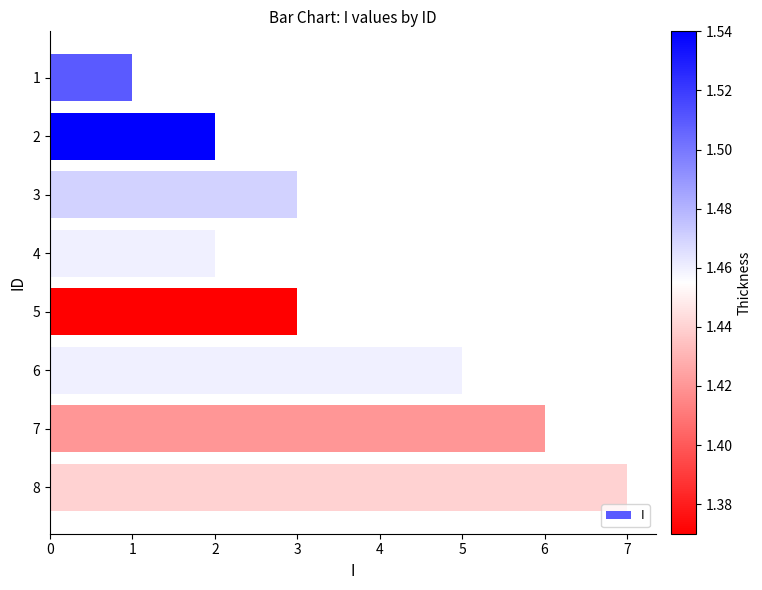

What is the average value?

4